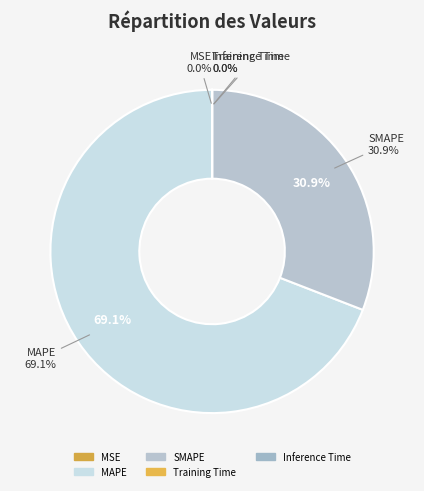

How many segments does this pie chart have?

5